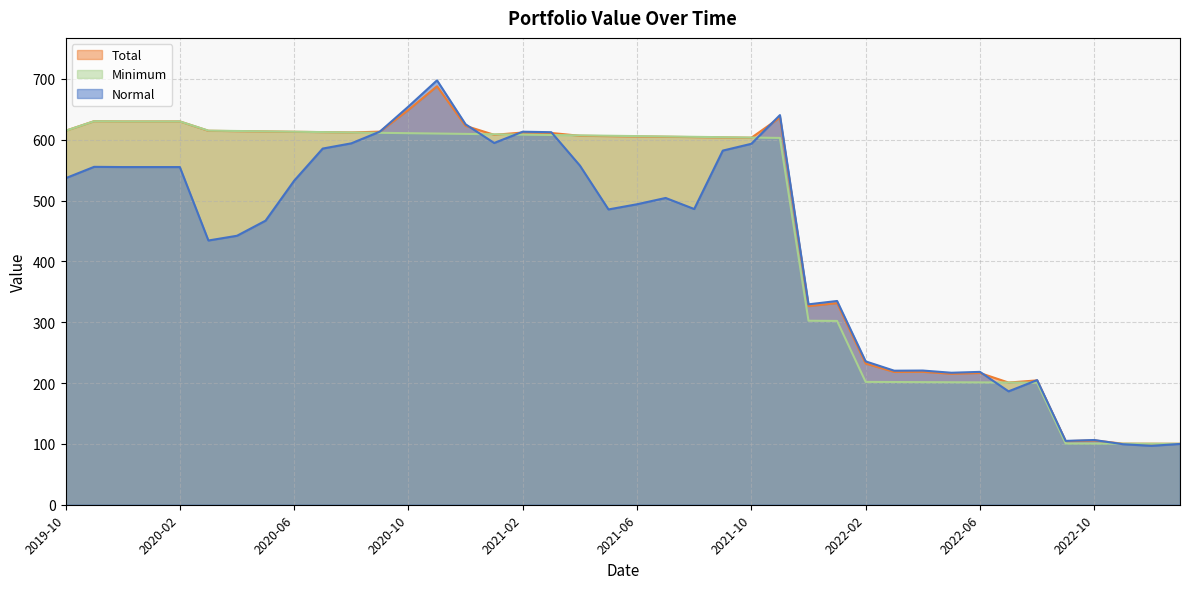

At how many categories does at least one series exceed 527?

26